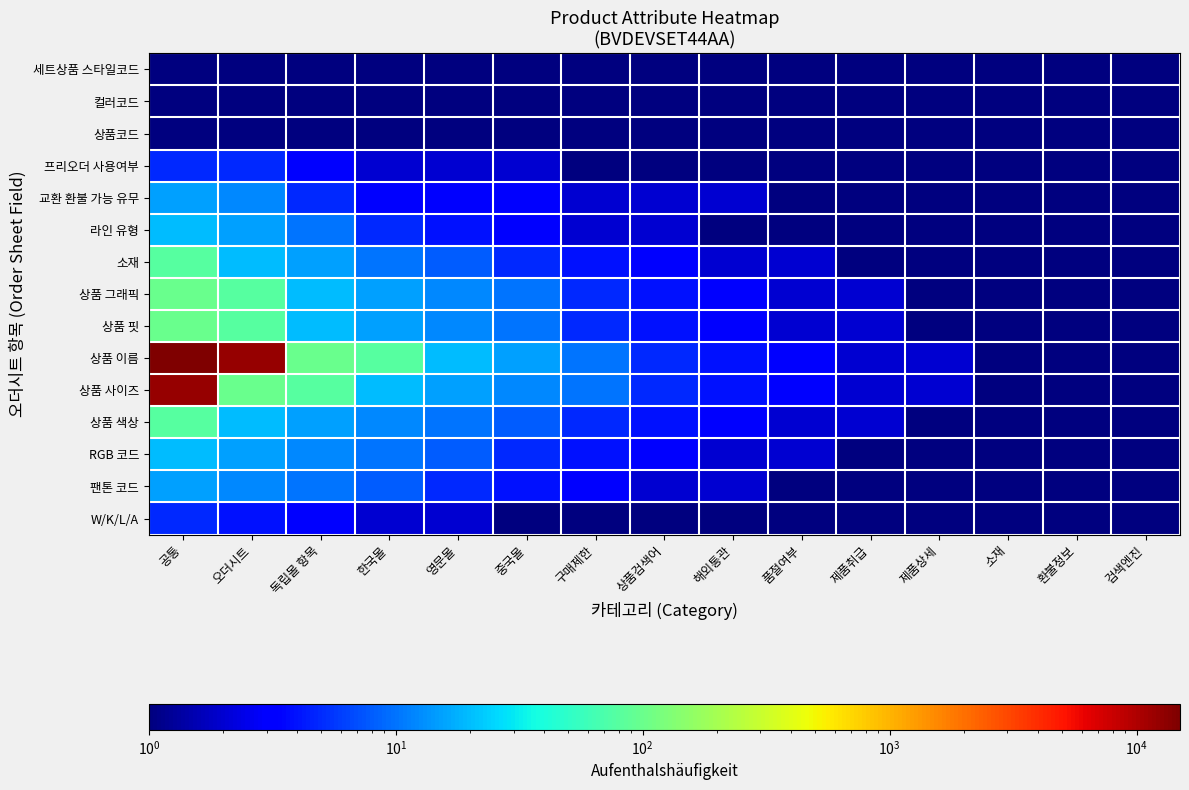

Between 영문몰 and 제품상세, which series saw the biggest shift?

상품 이름